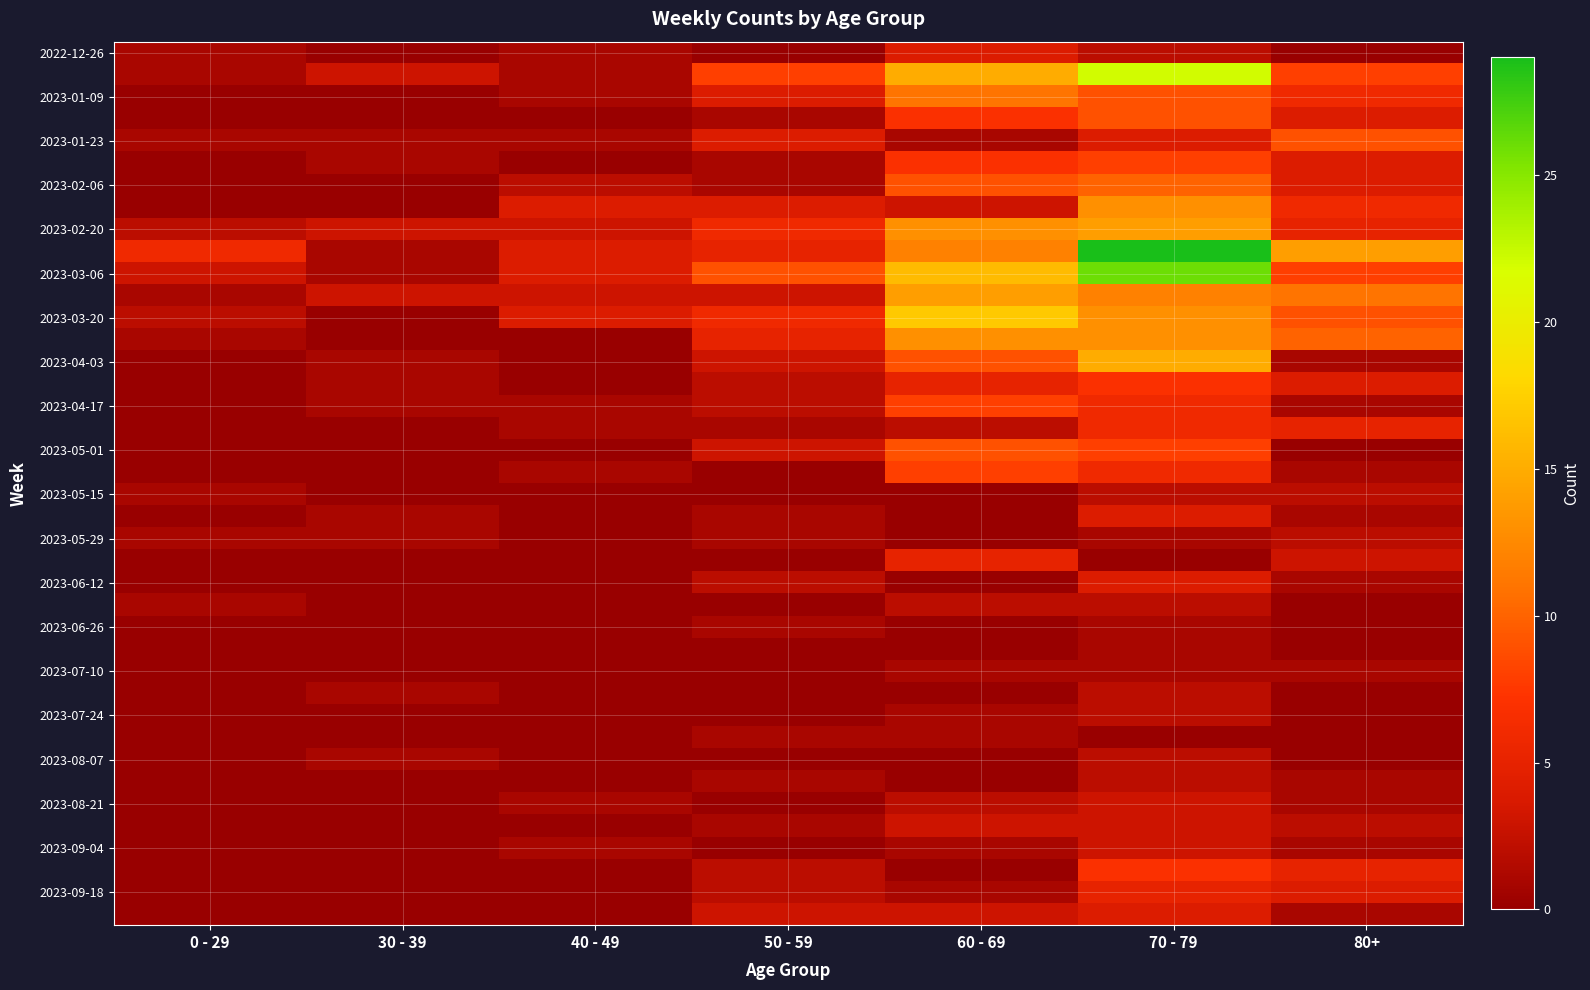

At how many categories does at least one series exceed 24?

1